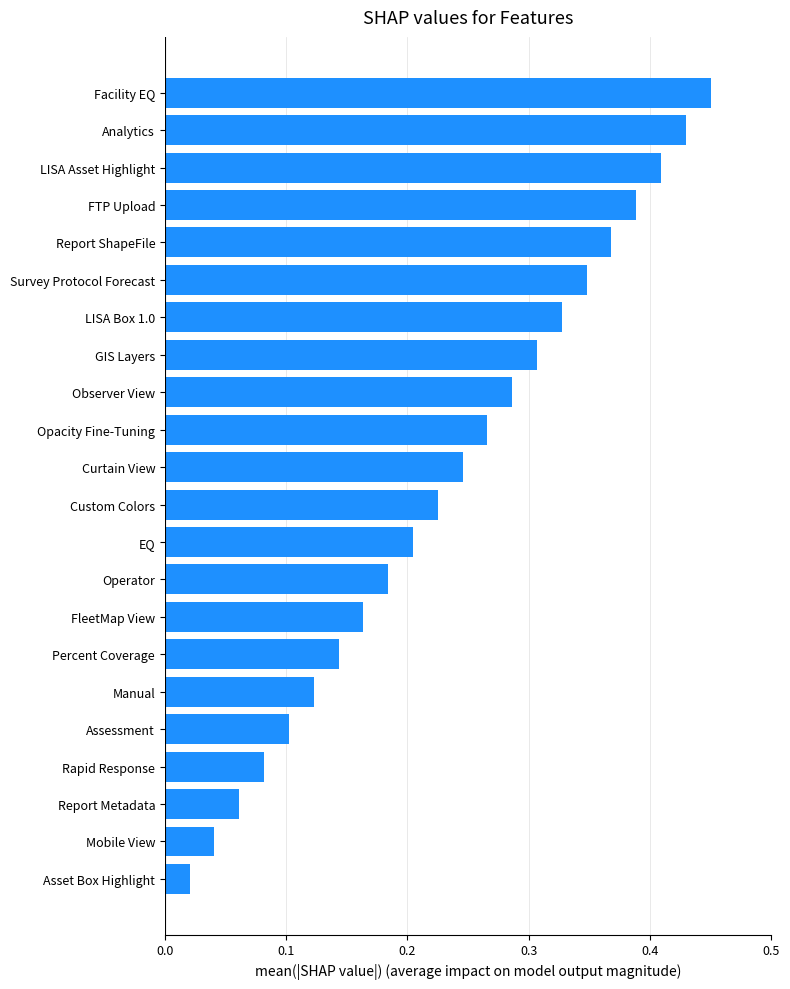

What is the sum of all values?

5.2